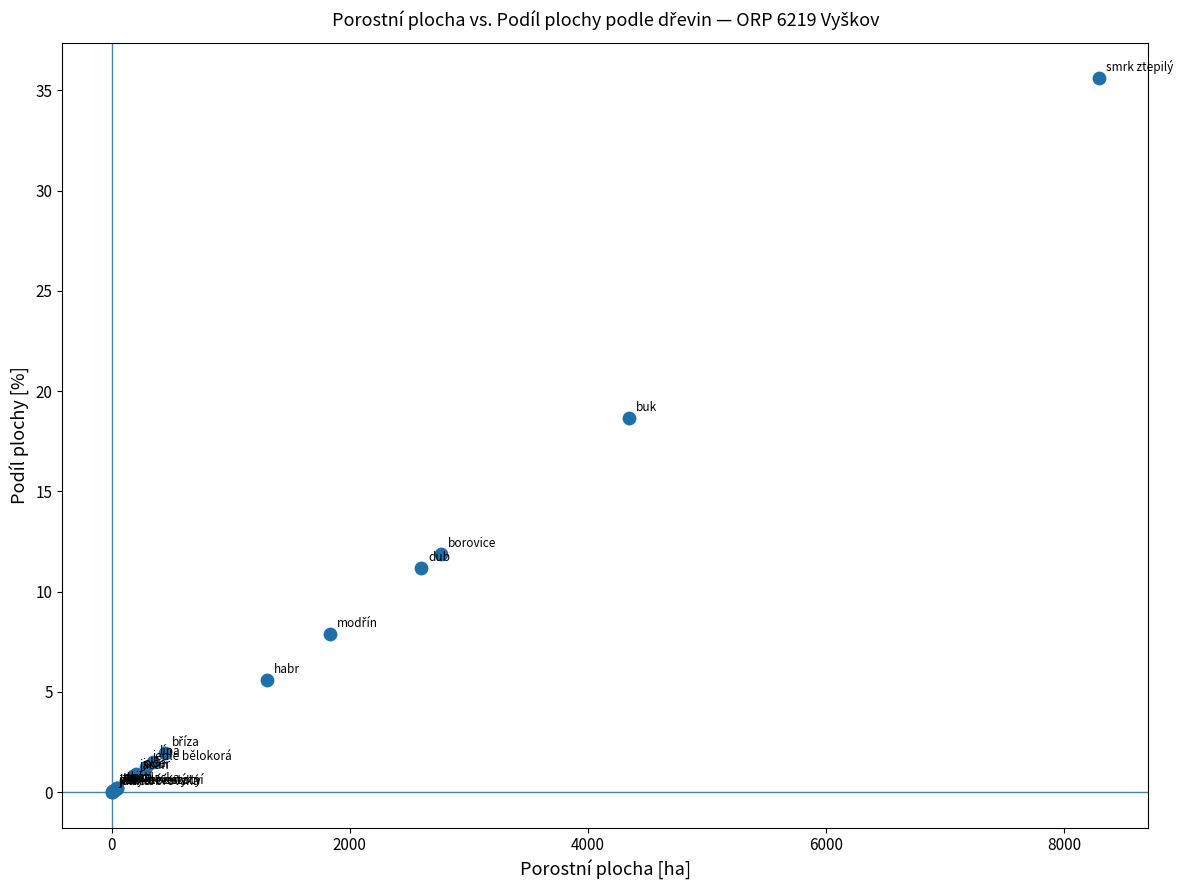

What Y value in the scatter plot is closest to 17?

18.7